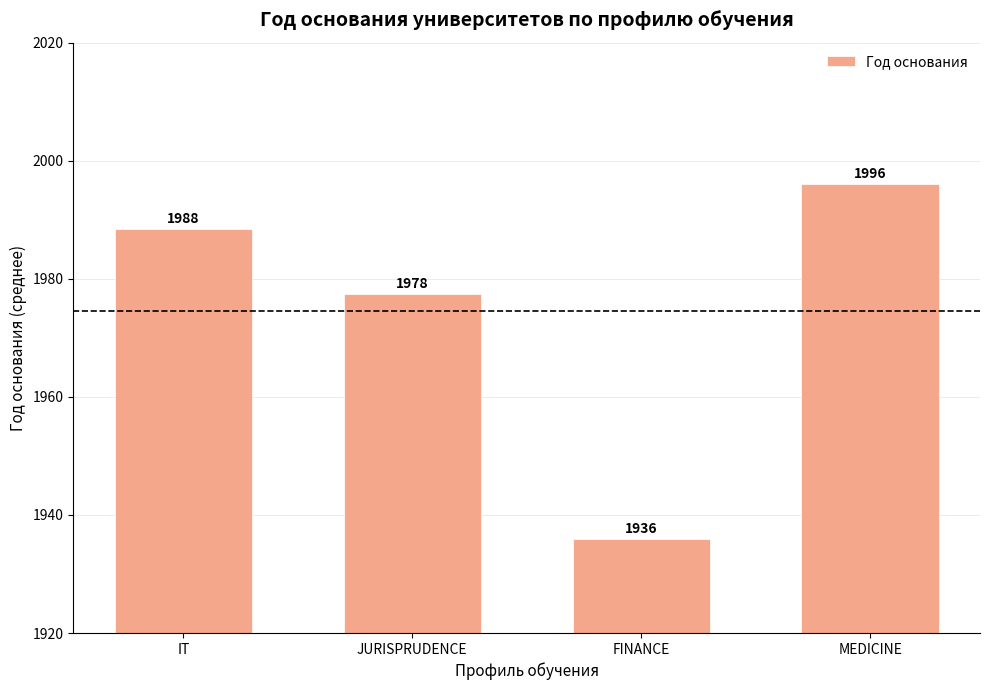

What is the sum of all values?

7898.0